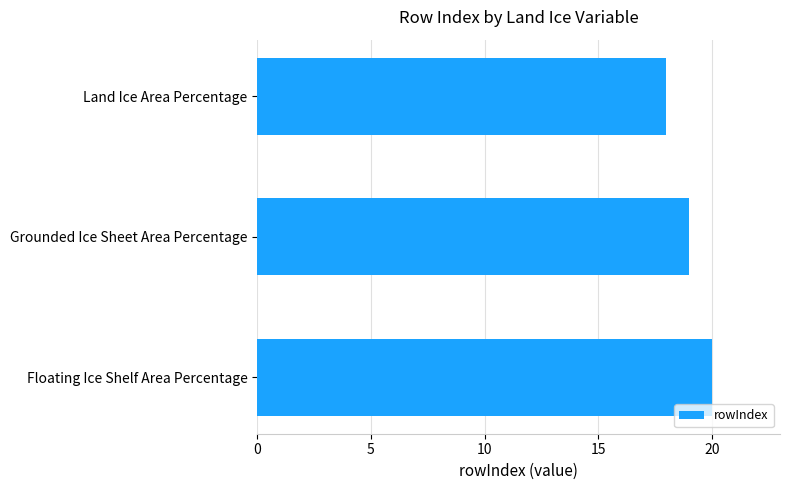

What is the difference between the maximum and minimum values?

2